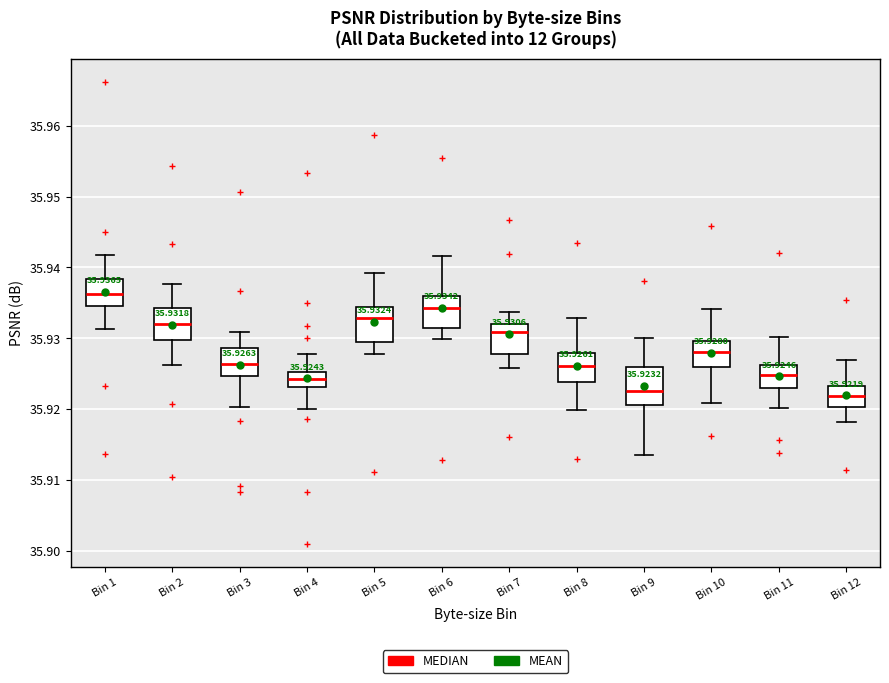

Which box's median line is the highest?

Bin 1